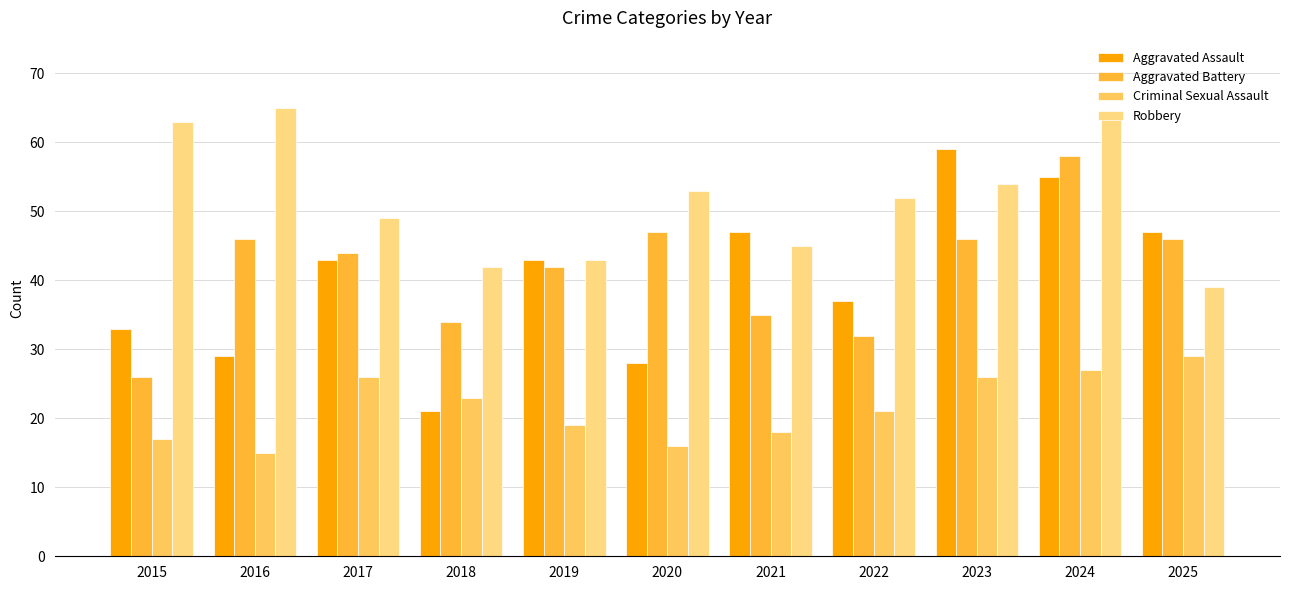

Which series has the largest total across all categories?

Robbery